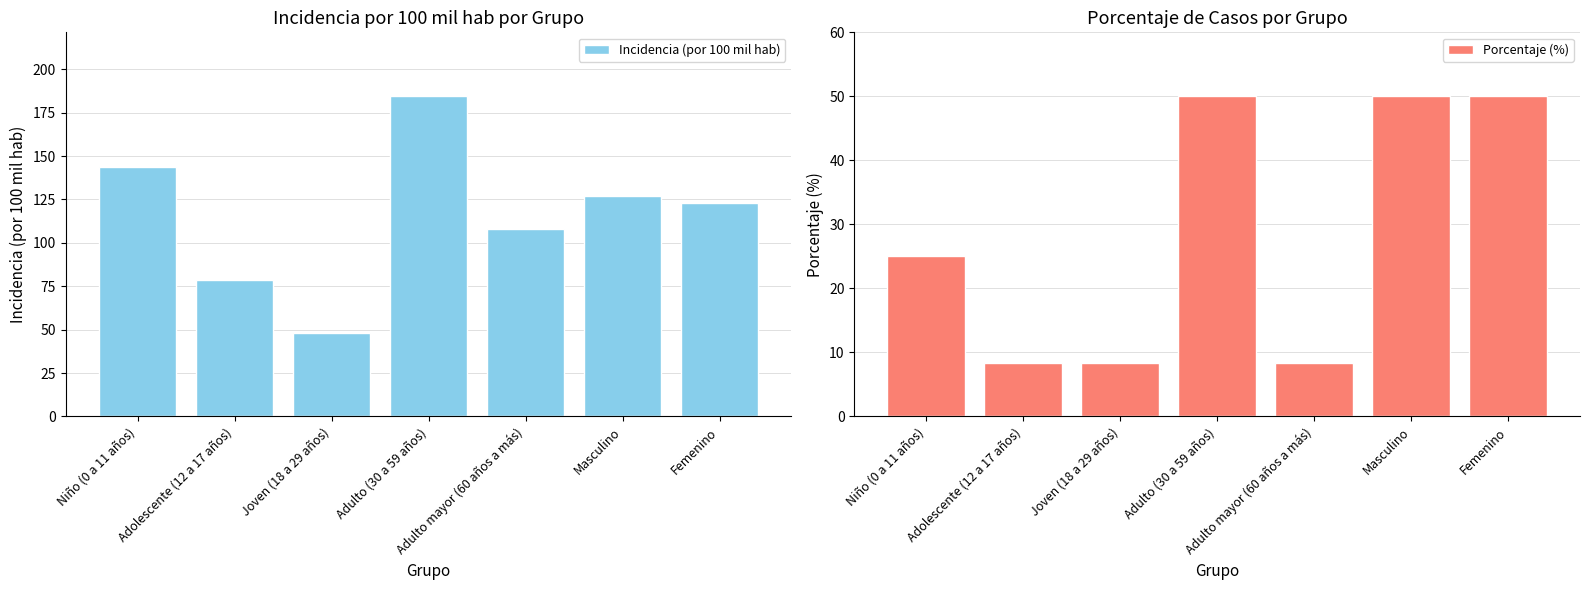

Reading left to right, list all the values displayed in this chart.

Incidencia (por 100 mil hab): 143.8	78.8	47.9	184.4	108.1	126.8	122.7
Porcentaje (%): 25.0	8.3	8.3	50.0	8.3	50.0	50.0